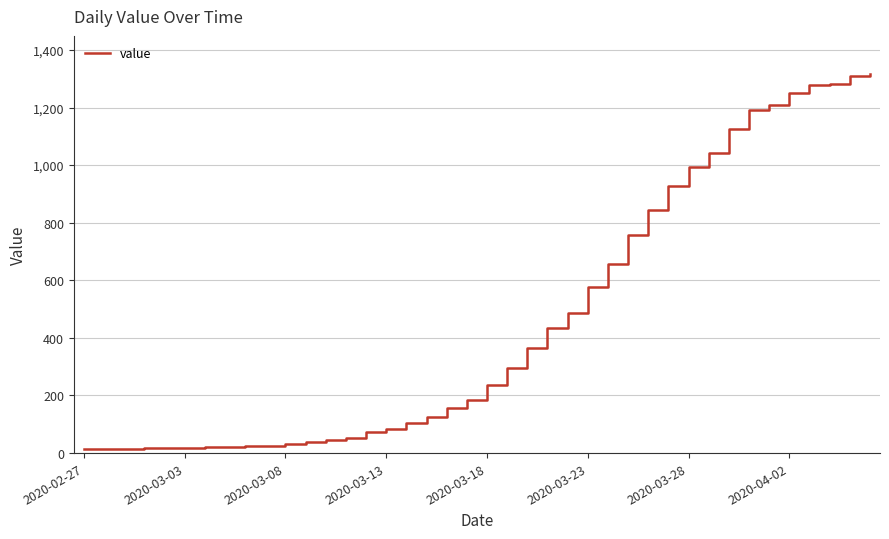

What is the difference between the maximum and minimum values?

1304